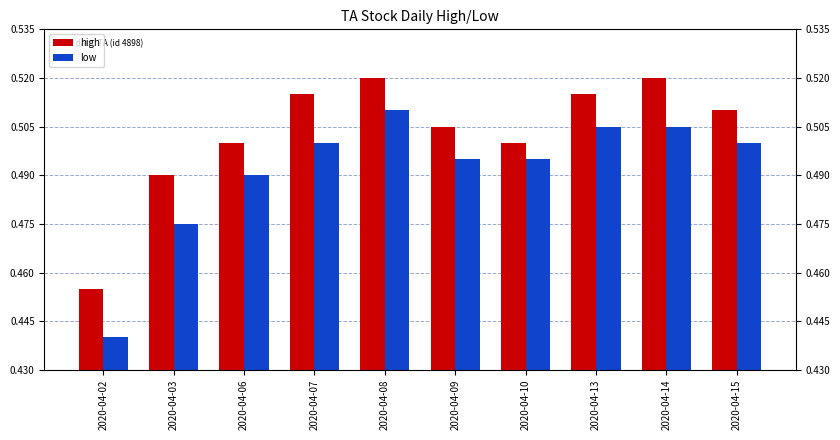

What is the minimum value for low?

0.4